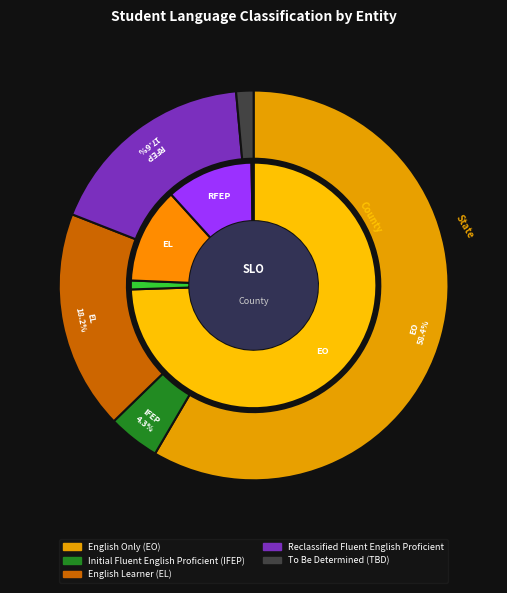

Which series has the widest spread of values?

English Only (EO)